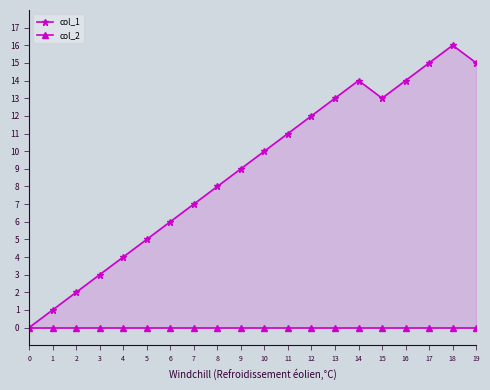

Between 18 and 0, which is larger?

18